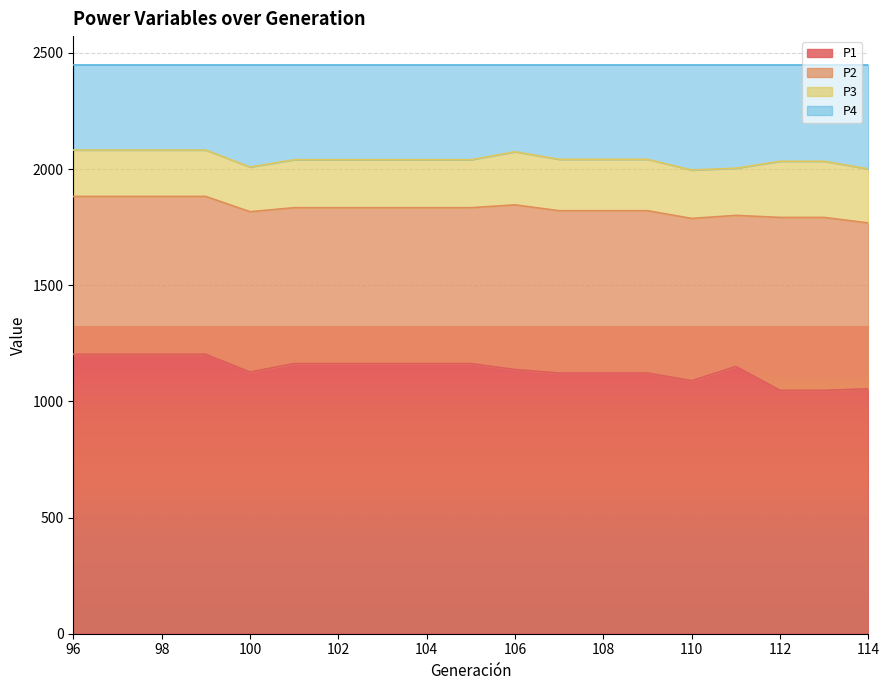

The value of P1 at 104 is 1622.2. True or false?

False